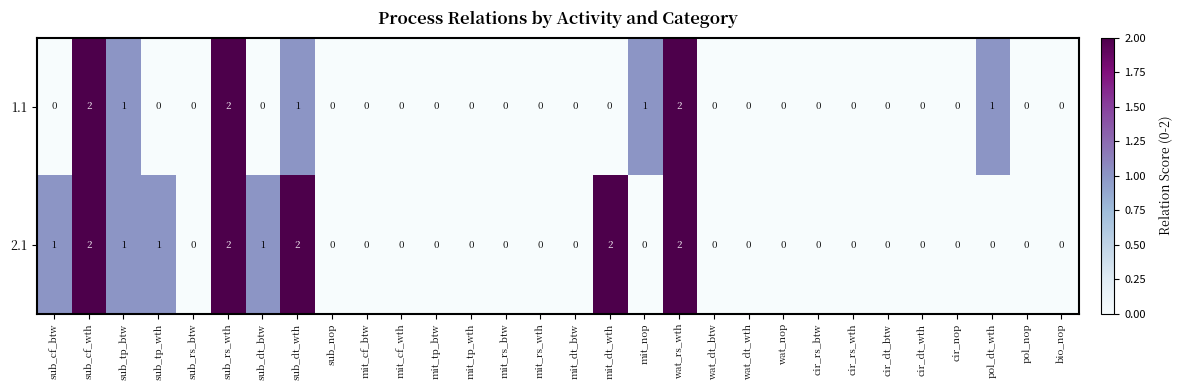

What is the sum of all 1.1 values?

10